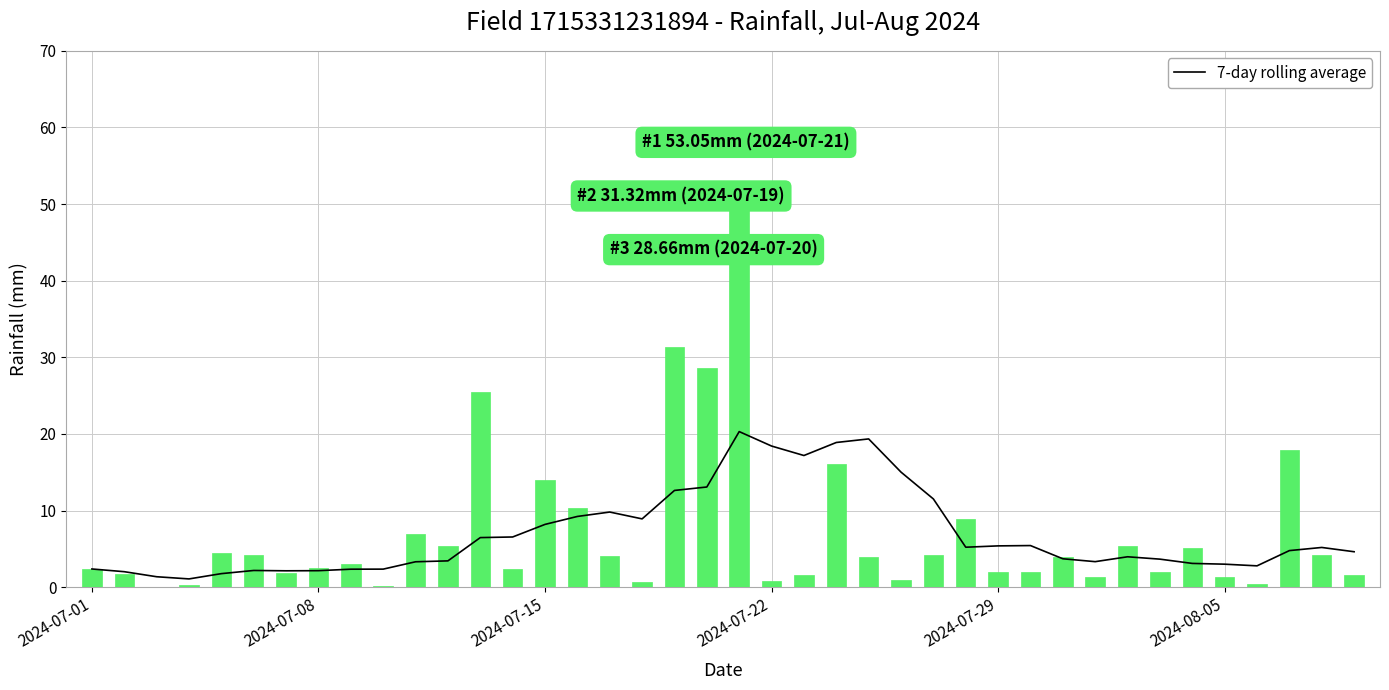

What is the maximum value for rainfall_mm?

53.0